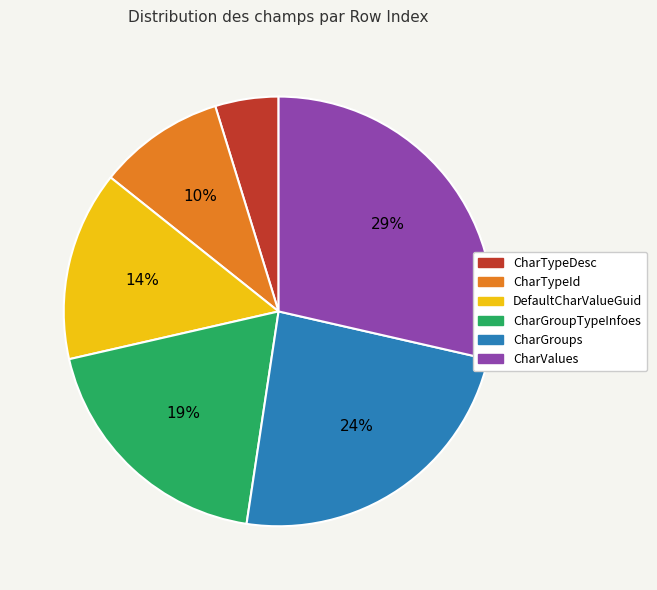

What is the largest slice in the pie chart?

CharValues